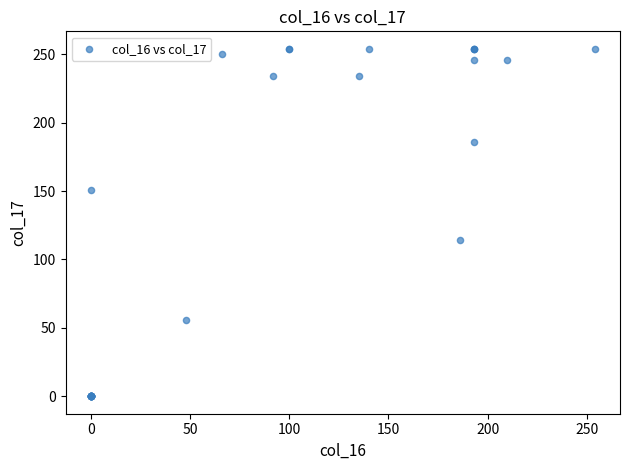

What Y value in the scatter plot is closest to 127?

114